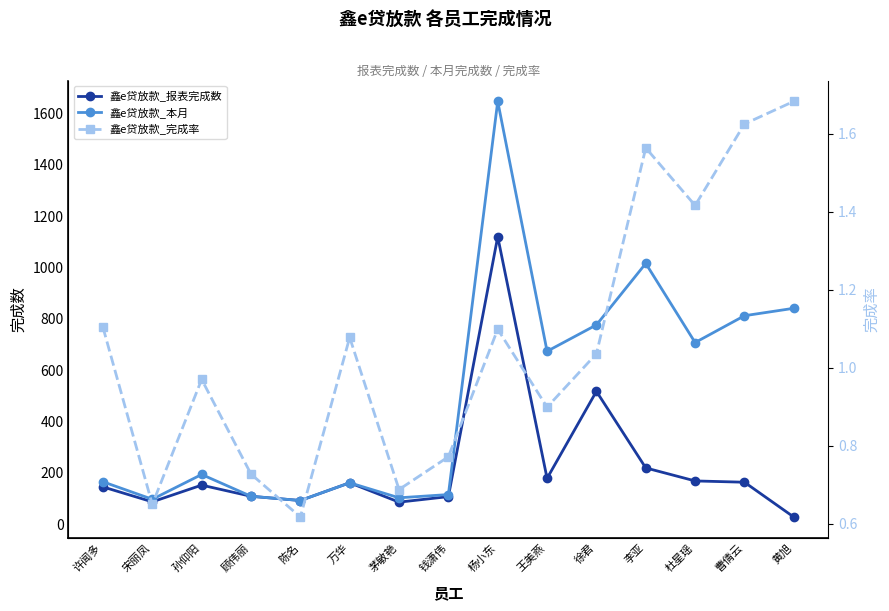

How many data points in 鑫e贷放款_完成率 are above 1?

8